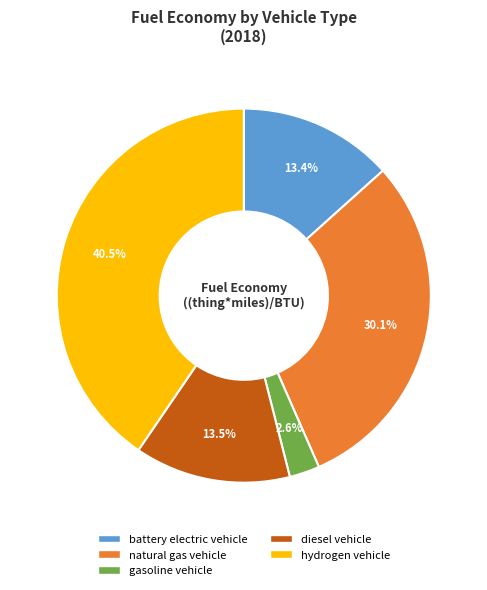

What is the smallest slice in the pie chart?

gasoline vehicle